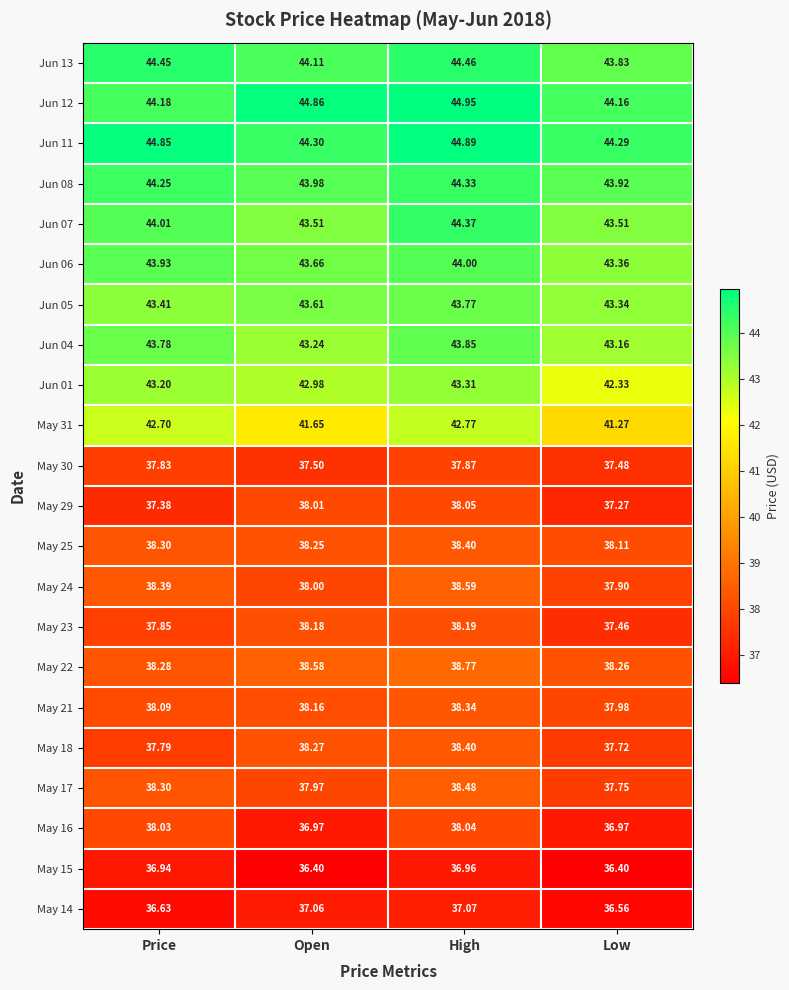

Rank the series at Open from highest to lowest value.

Jun 12, Jun 11, Jun 13, Jun 08, Jun 06, Jun 05, Jun 07, Jun 04, Jun 01, May 31, May 22, May 18, May 25, May 23, May 21, May 29, May 24, May 17, May 30, May 14, May 16, May 15